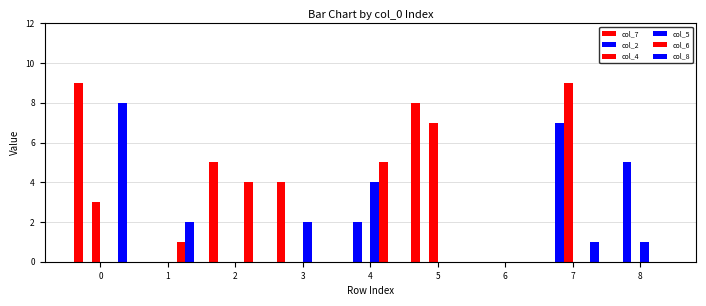

How many data points does each series have?

9